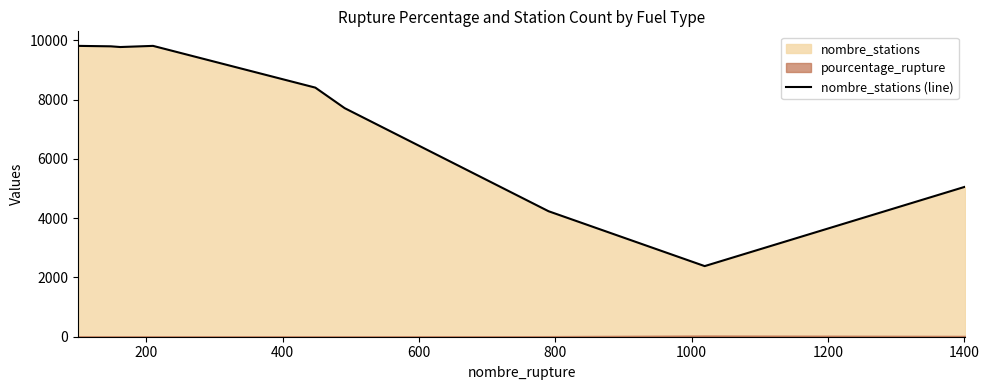

How many categories are shown in the chart?

9